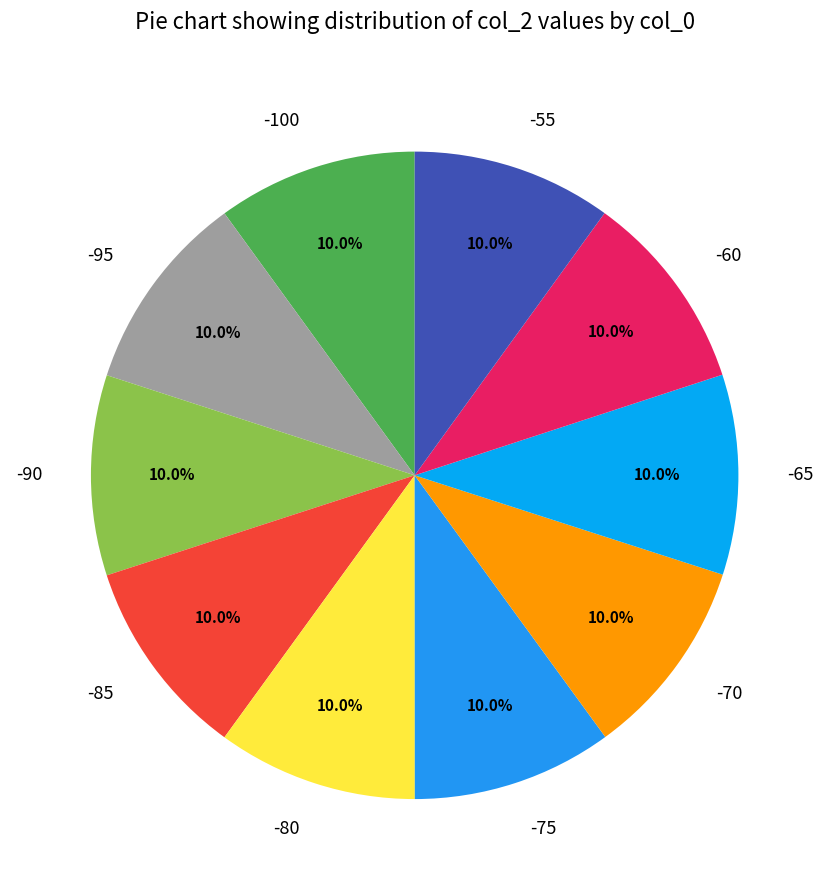

What percentage is NOT represented by -65?

90.0%